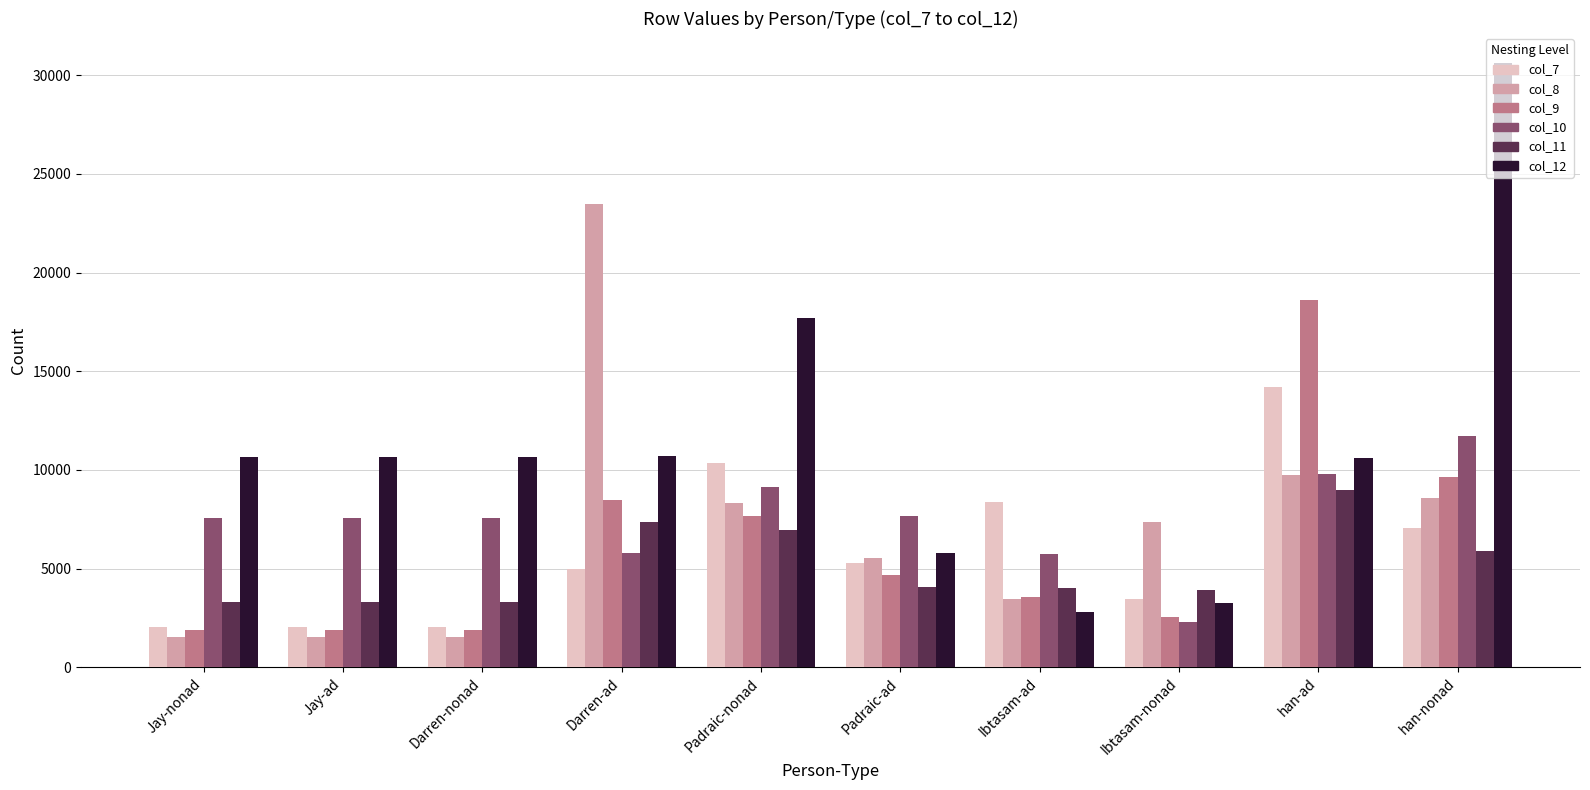

What is the sum of all col_10 values?

74801